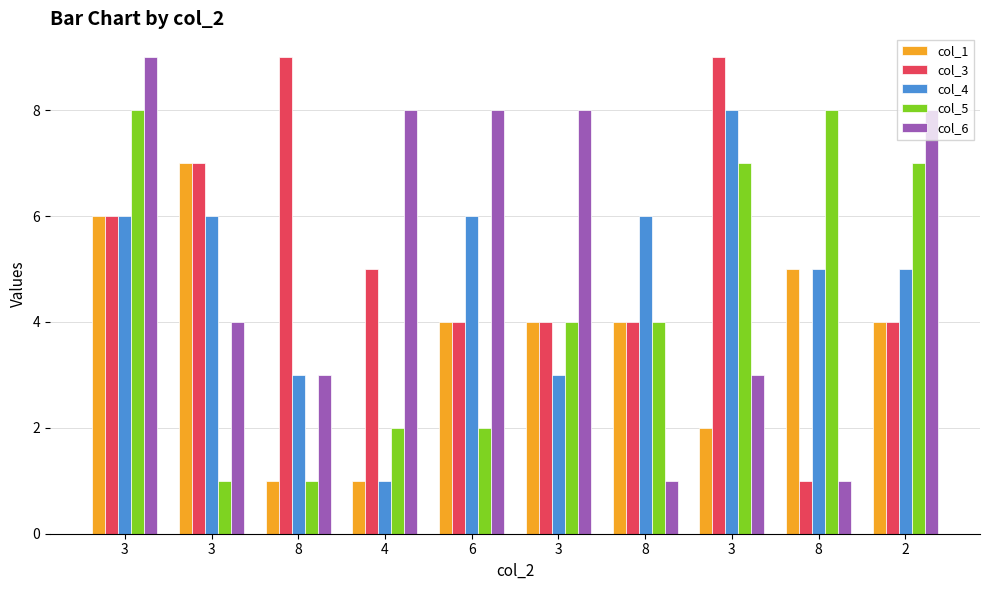

Rank the series by their maximum value, from lowest to highest.

col_1, col_4, col_5, col_3, col_6